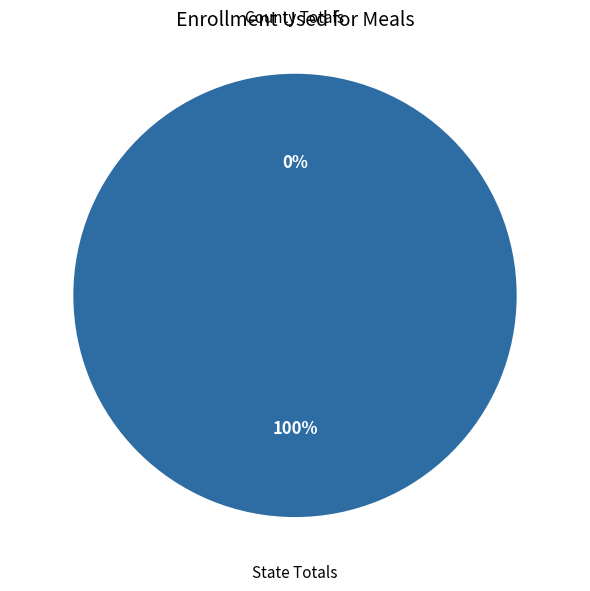

To the nearest percent, what is the difference between the largest and smallest slice percentages?

100%